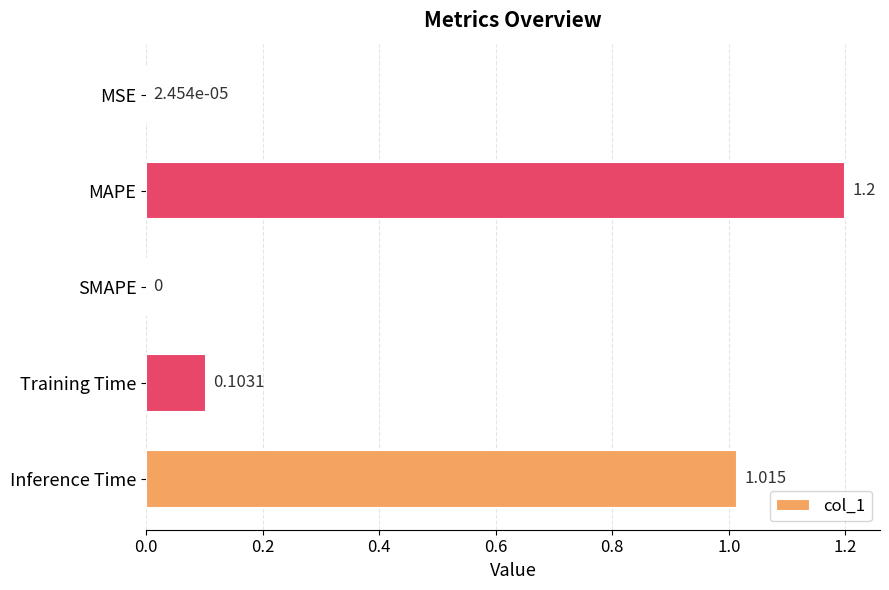

Are the bars horizontal?

Yes